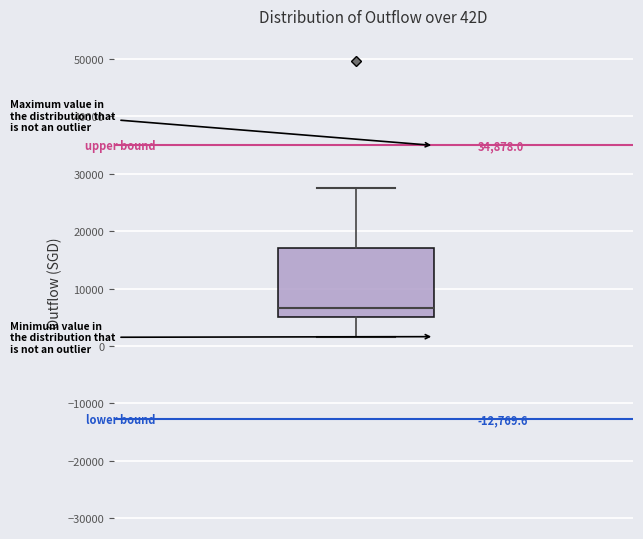

Read this box plot against the y-axis: the position of the median line, the range covered by the box, and the ends of both whiskers. The values are not printed on the chart, so give them approximately, as read against the axis.

median 7000, box 5000 to 17000, whiskers 2000 to 27000